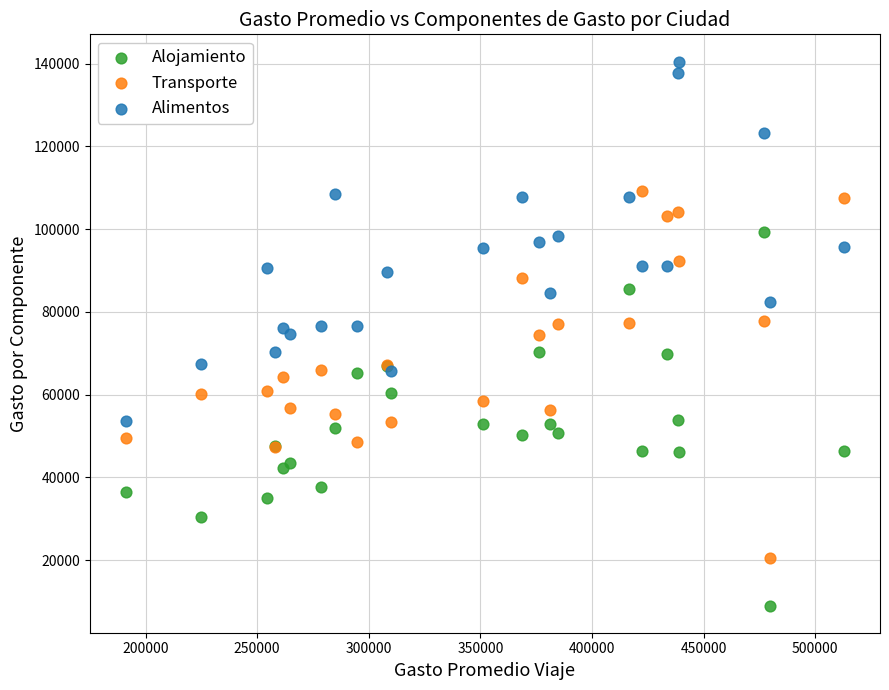

Which series reaches the minimum Y coordinate?

Alojamiento